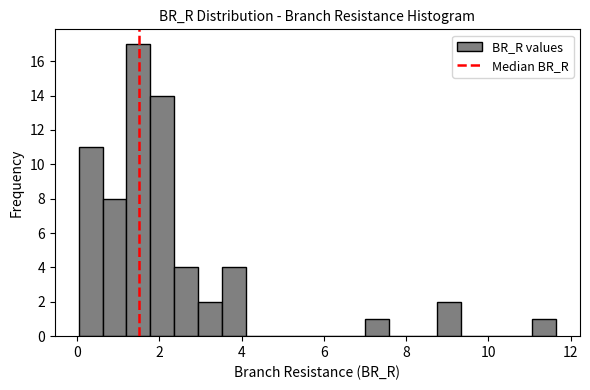

Around what value on the x-axis is the tallest bar? Give the approximate position of its centre, as read against the axis.

1.4